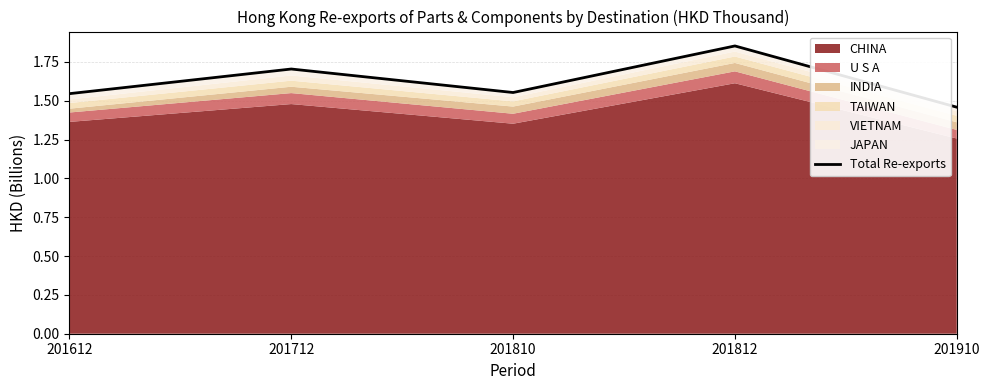

What is the change in value from 201810 to 201910?

-0.1